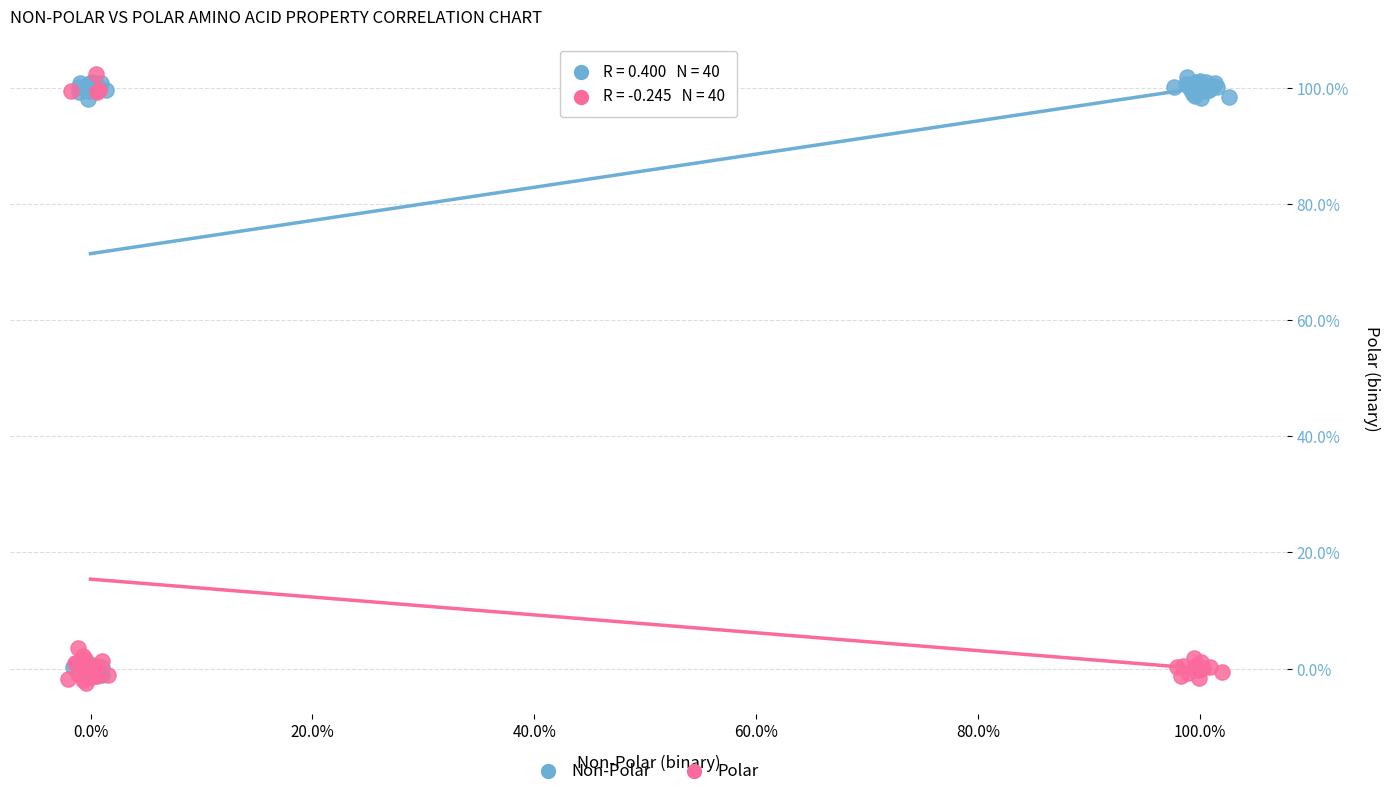

Which series has the widest spread of Y values?

Polar